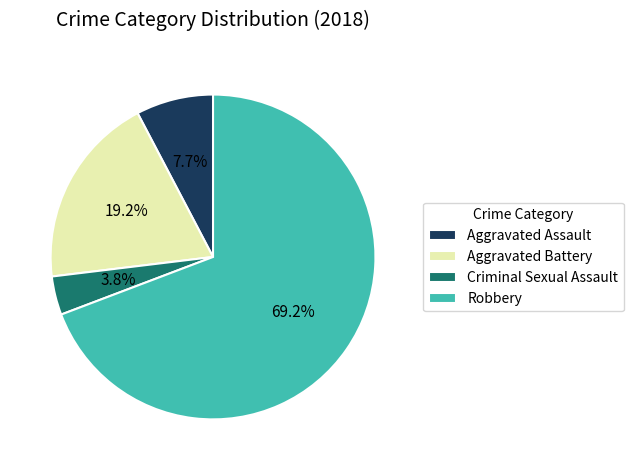

Rank the categories by value from highest to lowest.

Robbery, Aggravated Battery, Aggravated Assault, Criminal Sexual Assault